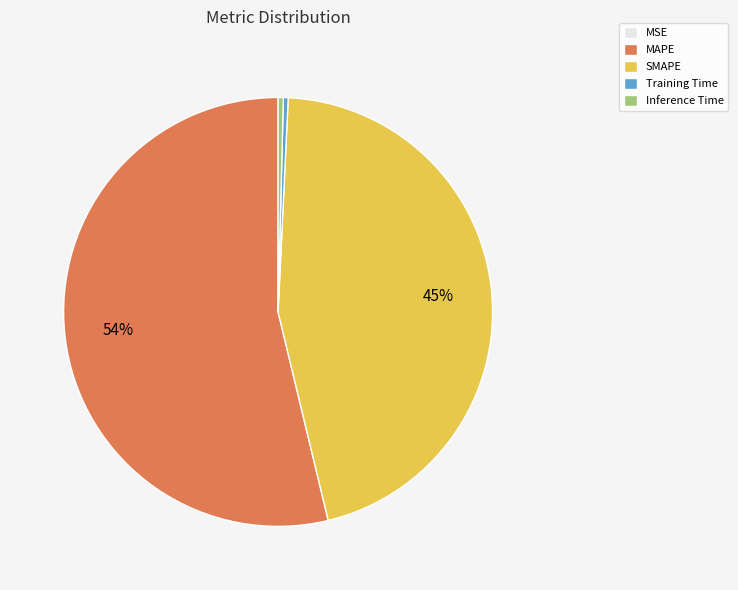

To the nearest percent, what portion does SMAPE represent?

45%